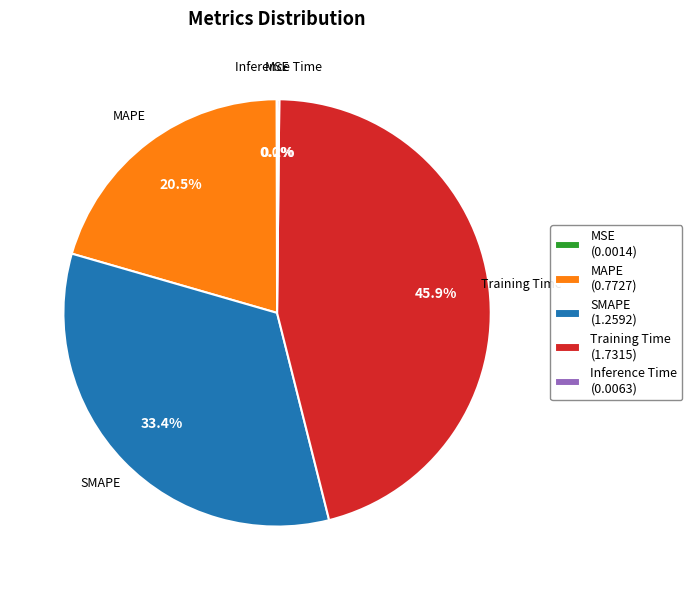

Which slice is the largest?

Training Time